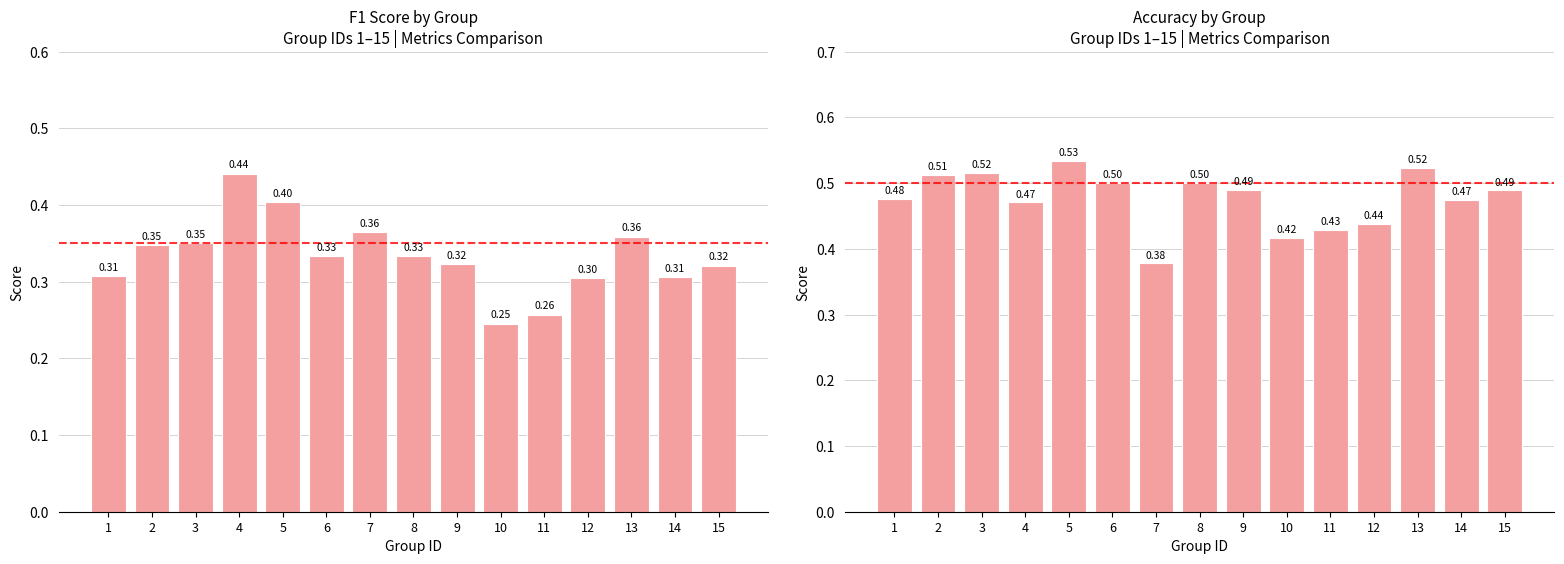

Reading left to right, what are all the values shown in this chart?

f1: 1=0.3	2=0.3	3=0.4	4=0.4	5=0.4	6=0.3	7=0.4	8=0.3	9=0.3	10=0.2	11=0.3	12=0.3	13=0.4	14=0.3	15=0.3
accuracy: 1=0.5	2=0.5	3=0.5	4=0.5	5=0.5	6=0.5	7=0.4	8=0.5	9=0.5	10=0.4	11=0.4	12=0.4	13=0.5	14=0.5	15=0.5